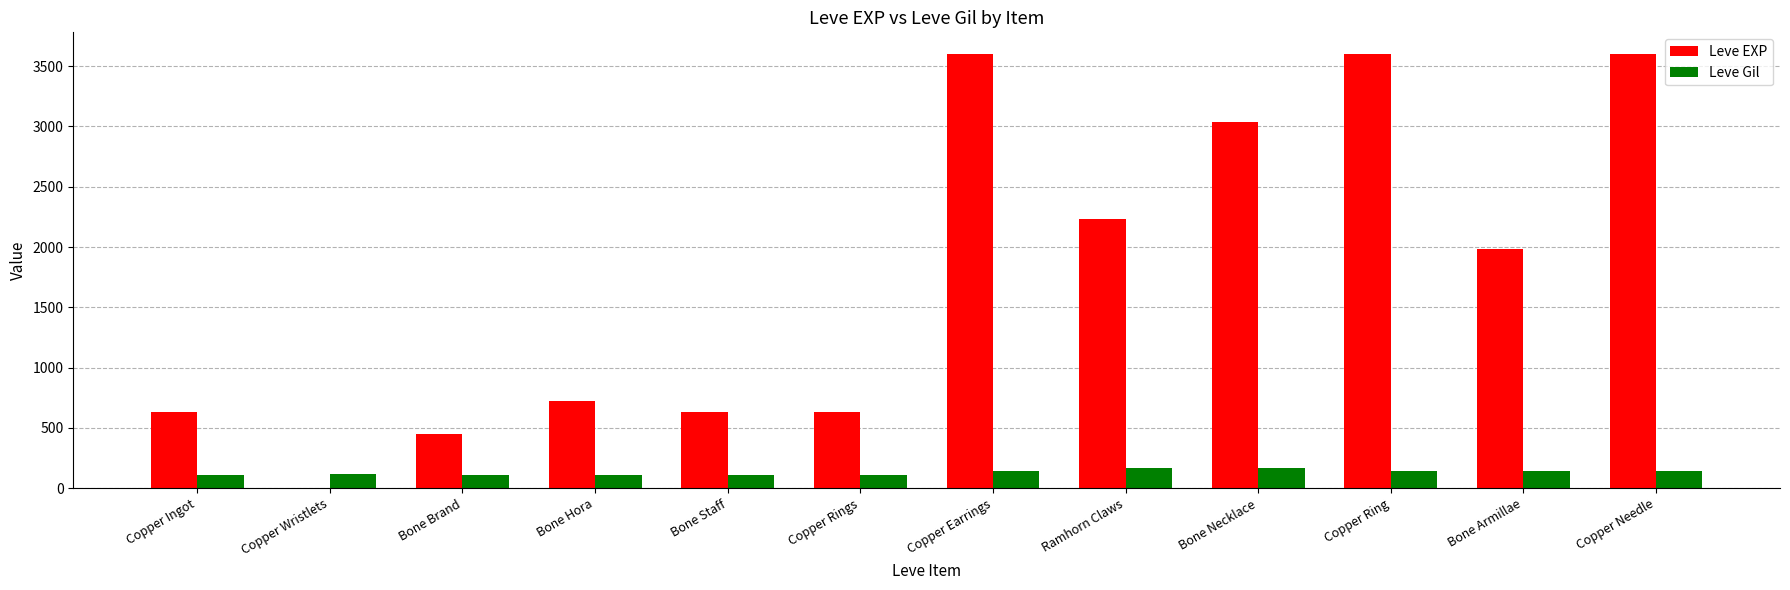

Which series changed the most between Bone Staff and Copper Ring?

Leve EXP